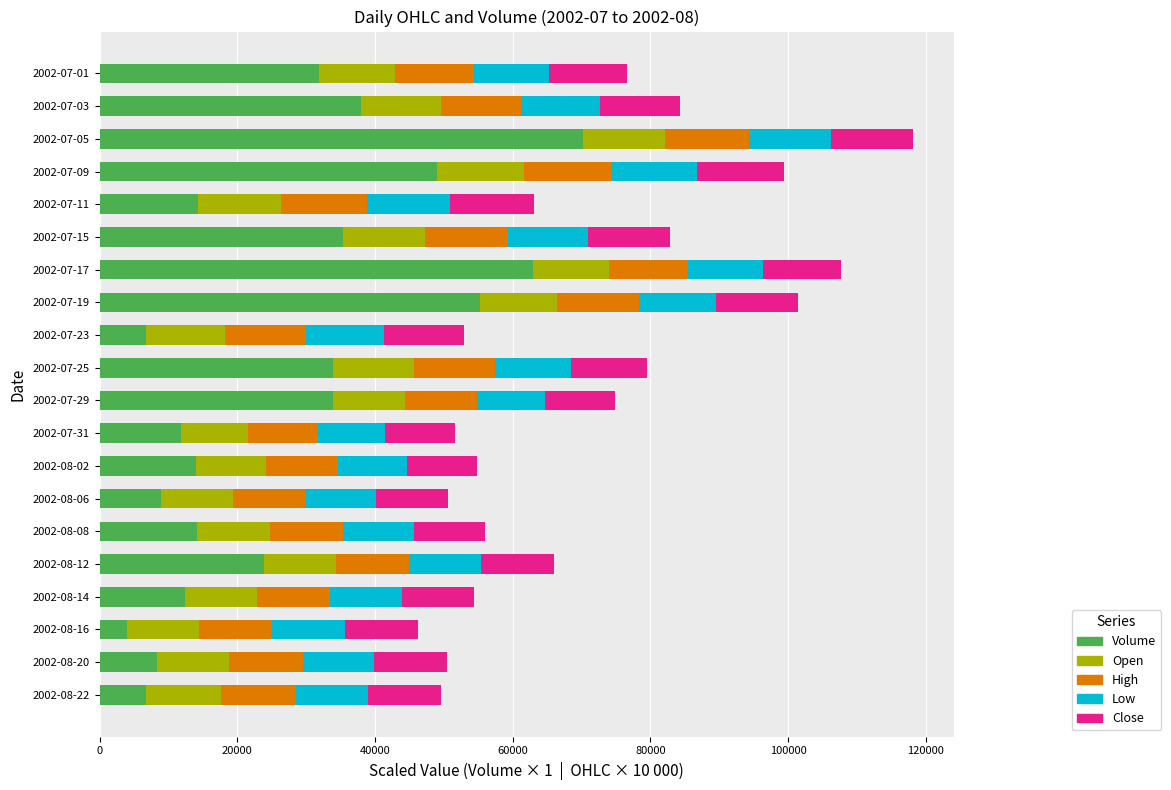

What is the minimum value for Volume?

3920